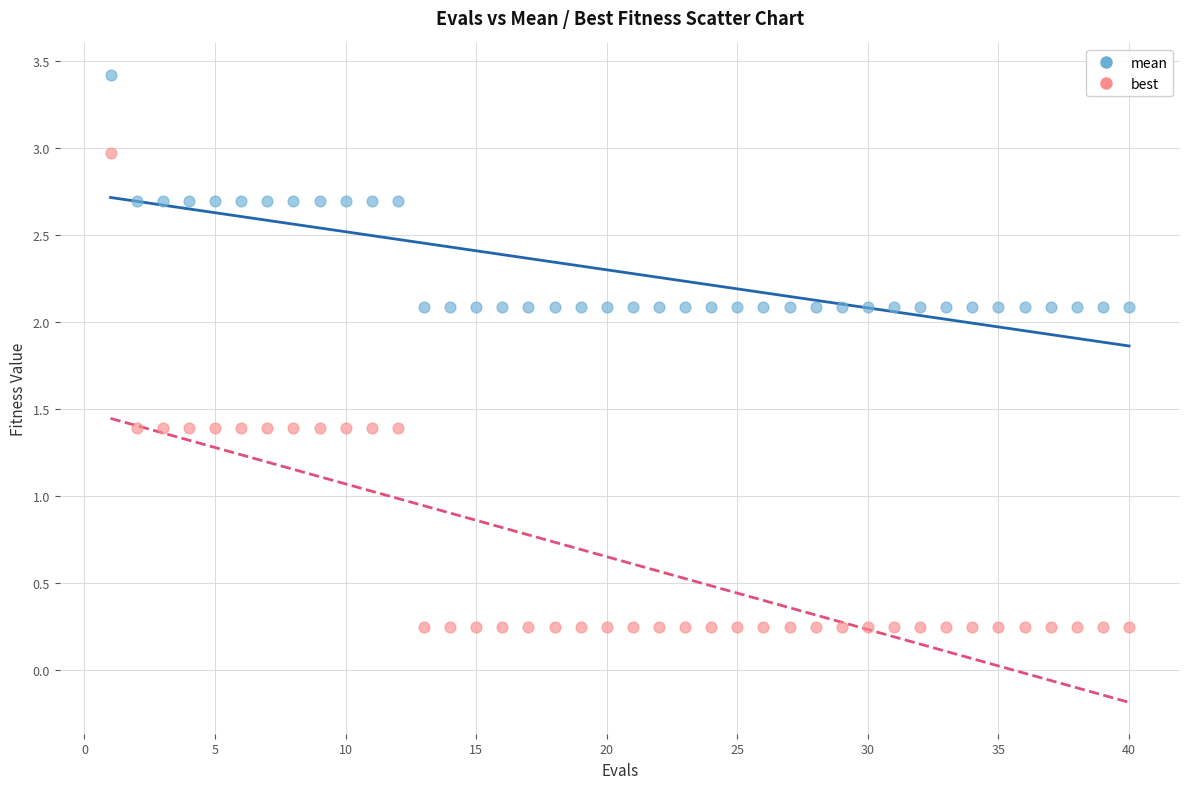

Which series reaches the maximum Y coordinate?

mean